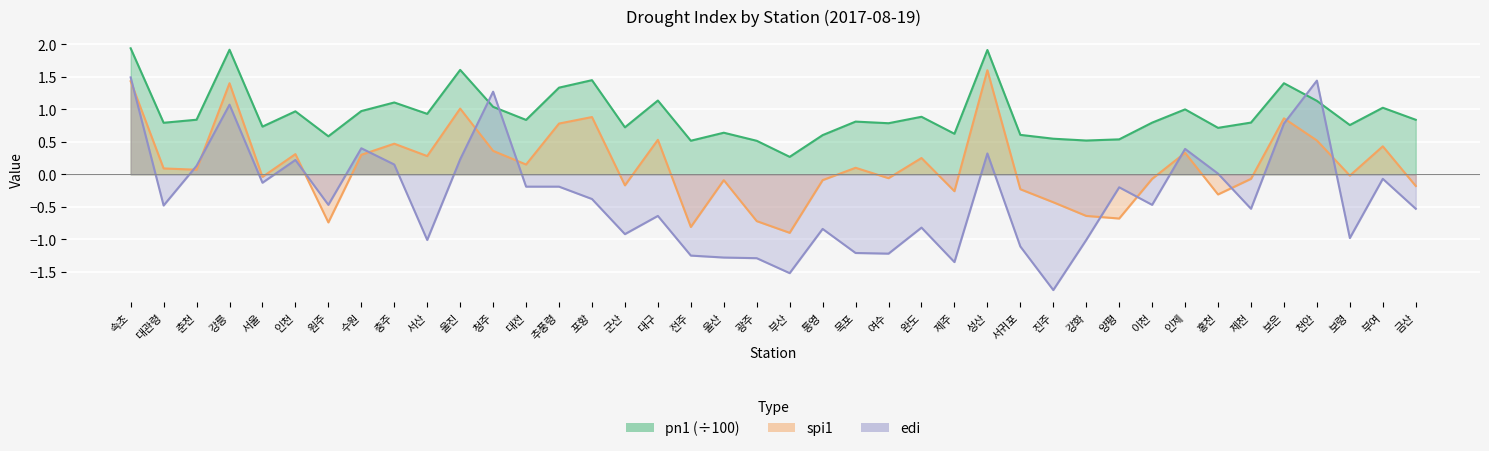

What is the difference between the edi line values at 진주 and 여수?

0.6